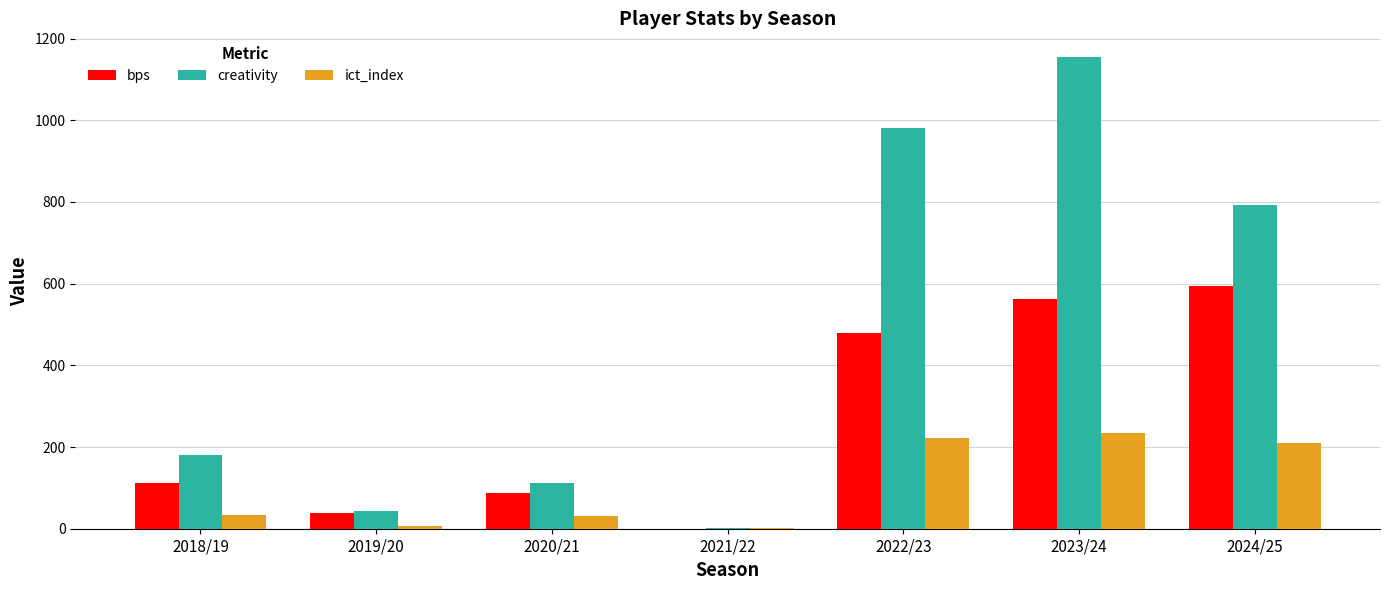

Which series has the largest range (max minus min)?

creativity